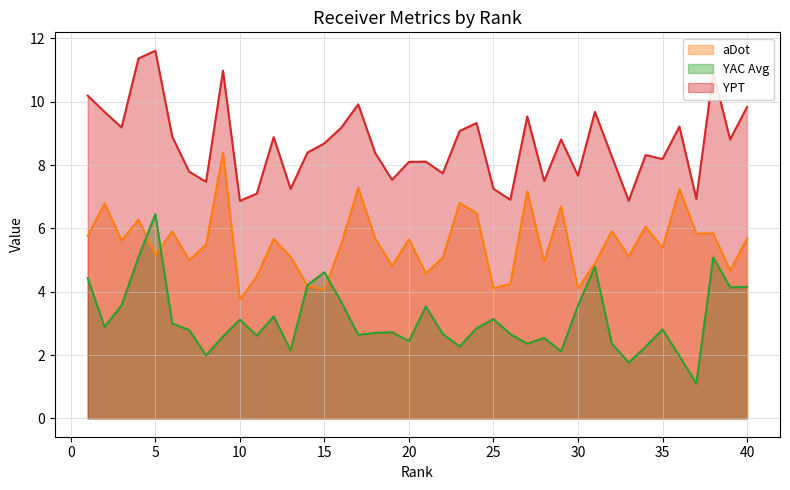

Is the value of YPT at 35 greater than the value of YAC Avg at 11?

Yes